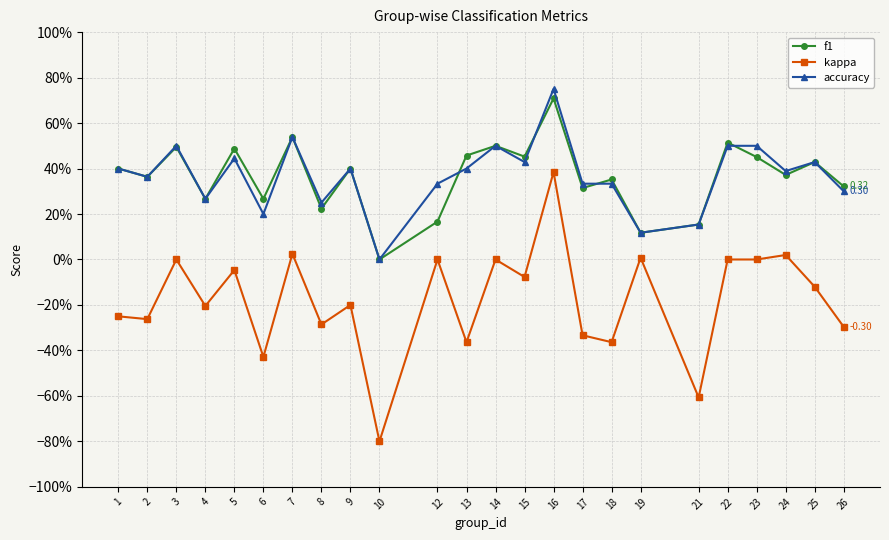

What are all the series names shown in the legend?

f1, kappa, accuracy